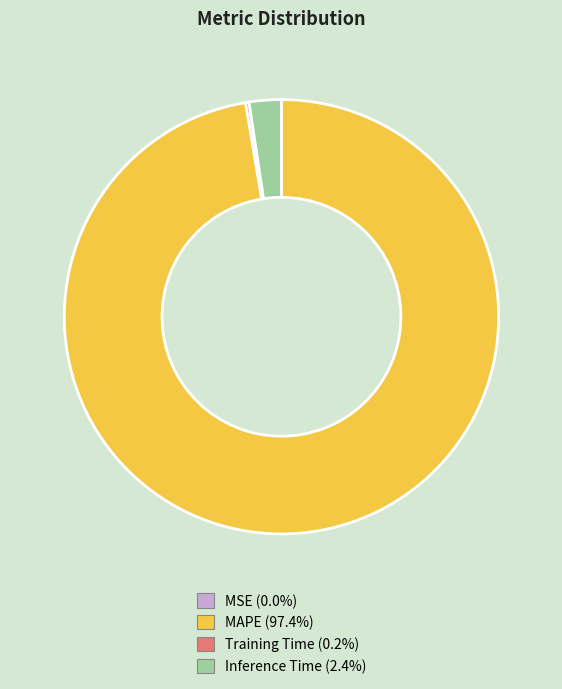

Which slice is the largest?

MAPE